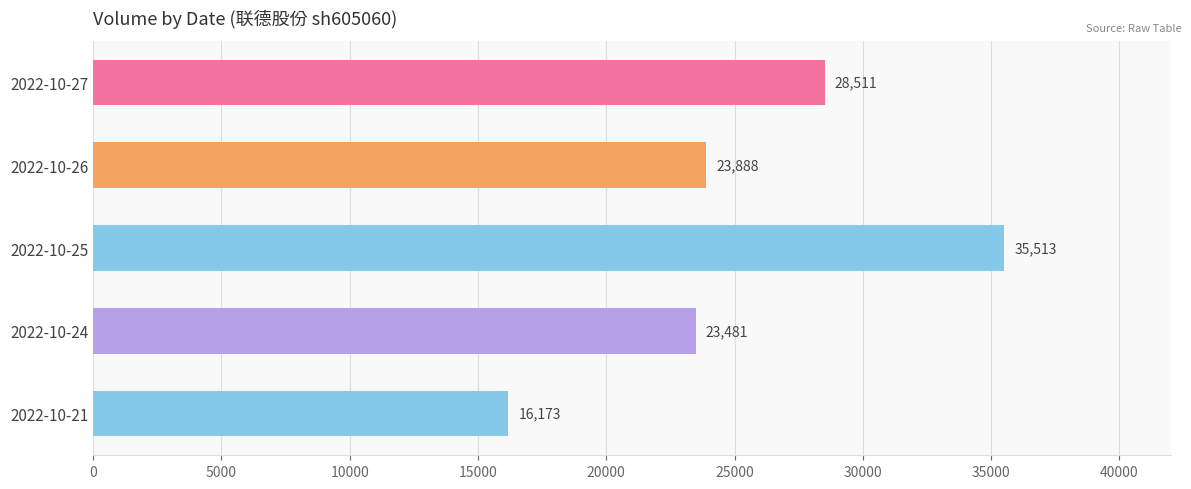

What is the difference between the second highest and second lowest values?

5030